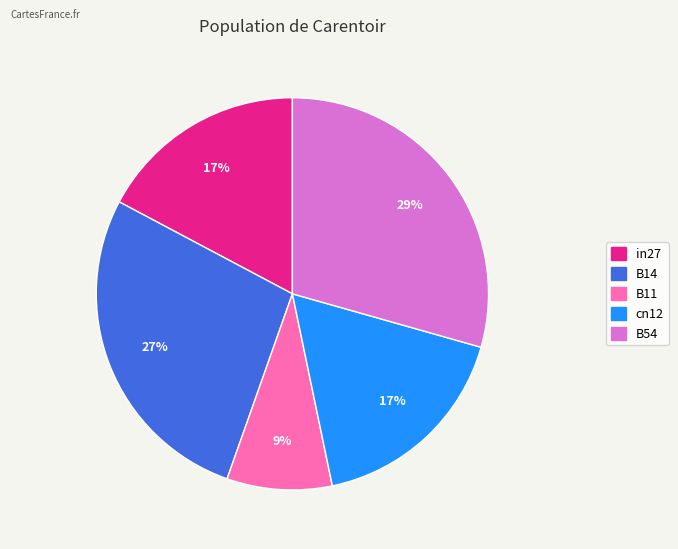

How many slices are in this pie chart?

5